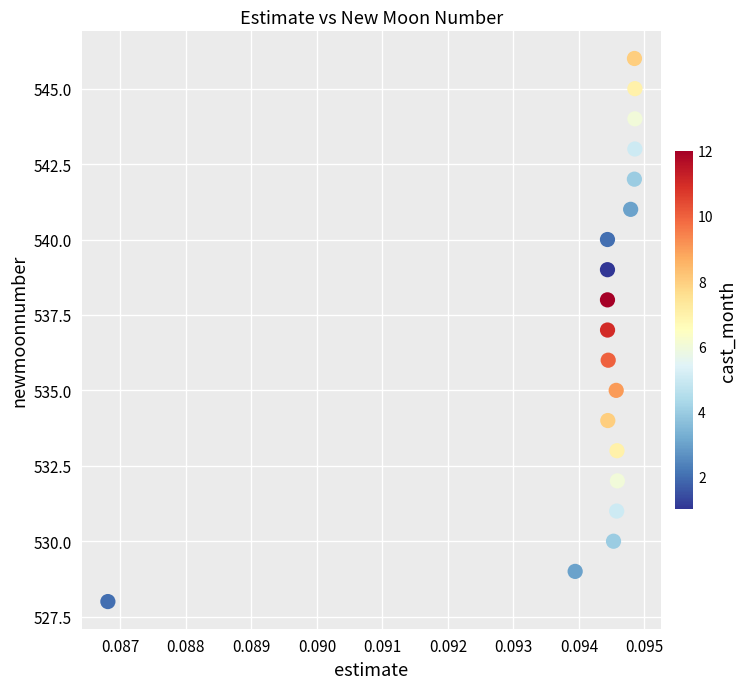

What is the range of Y values (max minus min)?

18